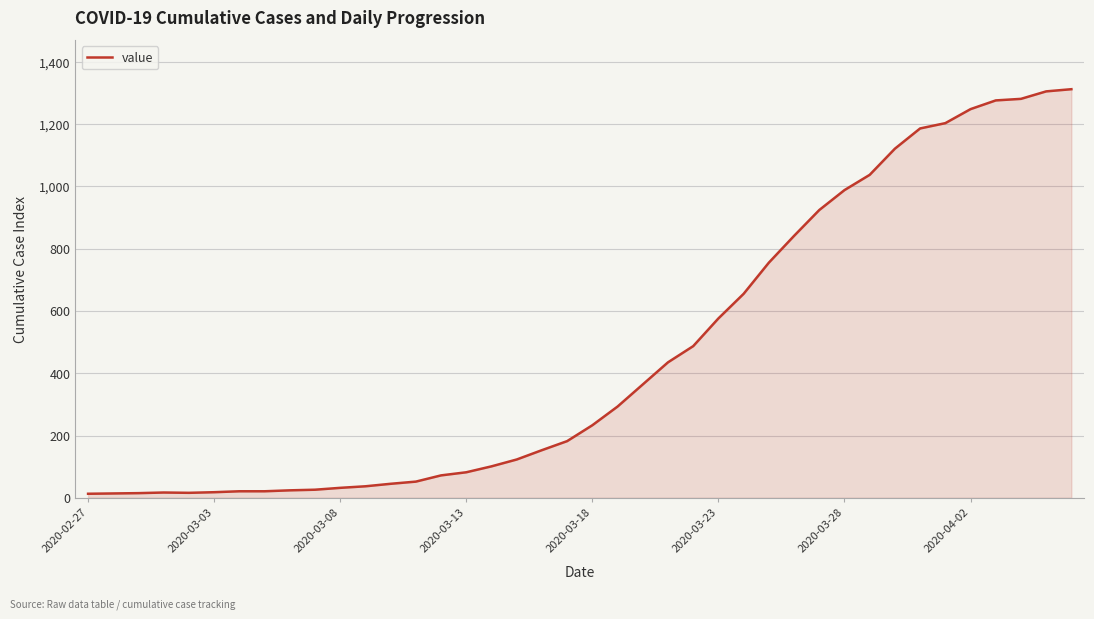

What is the difference between the maximum and minimum values?

1299